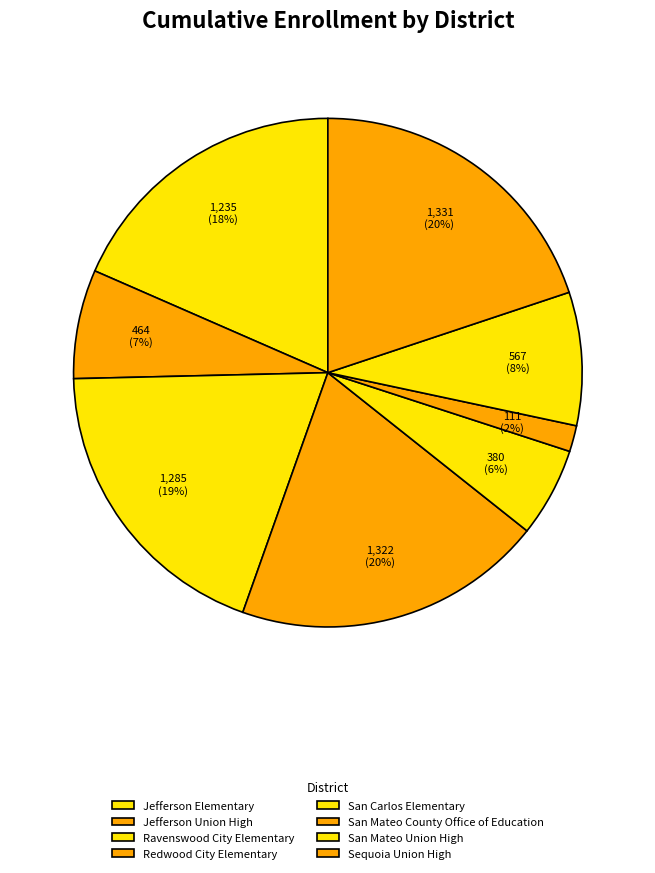

What is the ratio of the value at Ravenswood City Elementary to the value at Sequoia Union High?

1.0